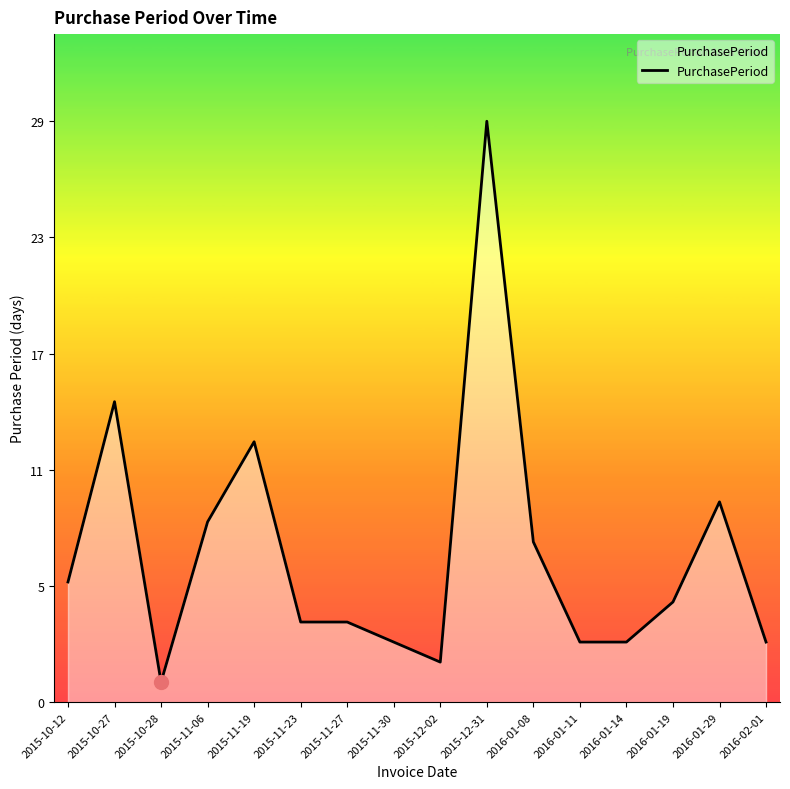

Which label corresponds to the largest value in the chart?

2015-12-31